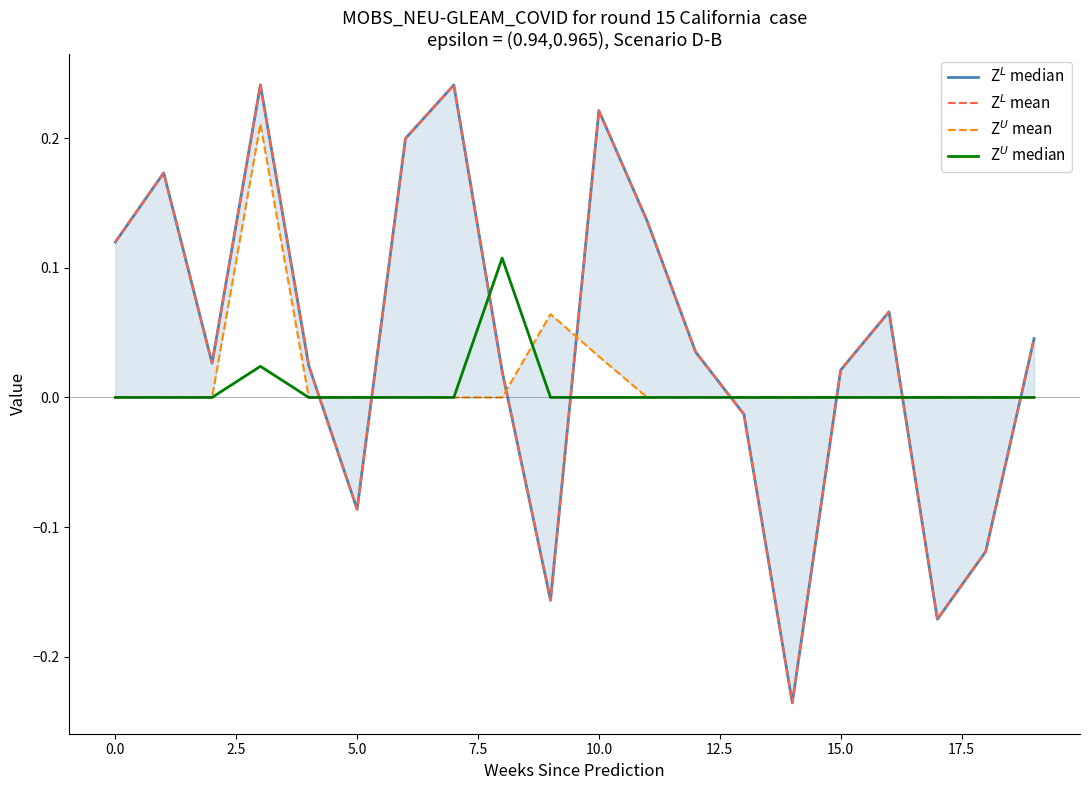

Which series has the largest total across all categories?

Z$^L$ median